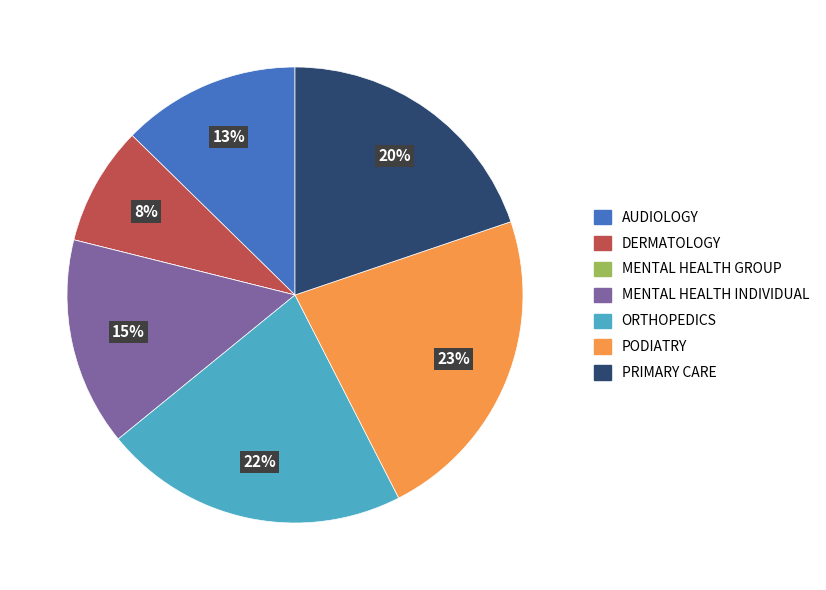

True or false: ORTHOPEDICS accounts for 33% of the total.

False